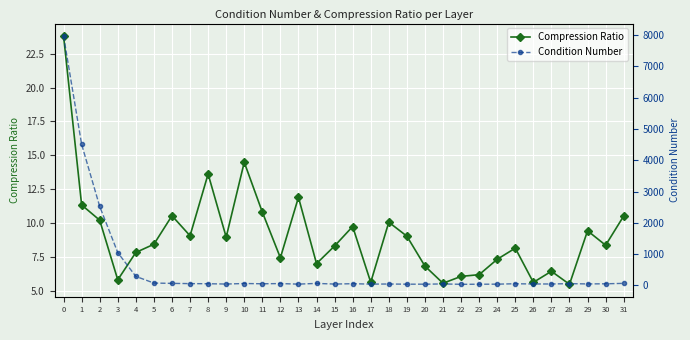

What is the sum of all Compression Ratio values?

290.3